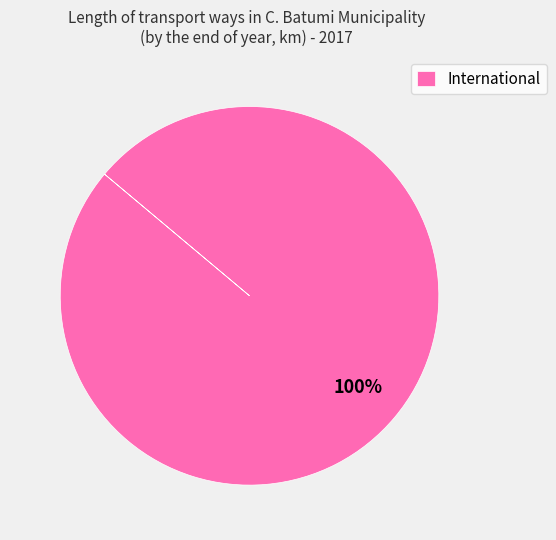

What percentage is the International slice, to the nearest percent?

100%